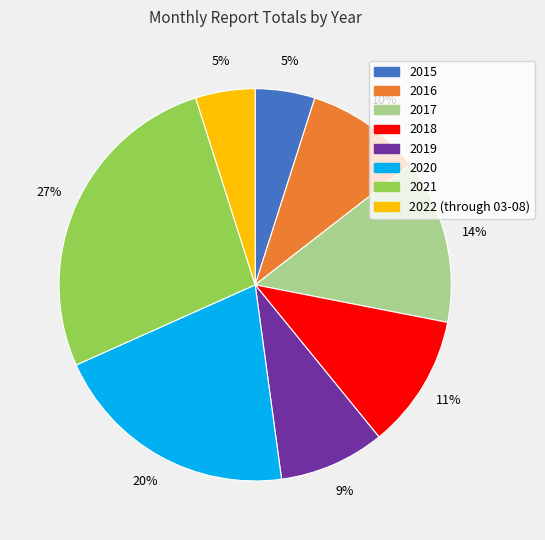

To the nearest percent, what is the difference between the 2022 (through 03-08) and 2018 slice percentages?

6%